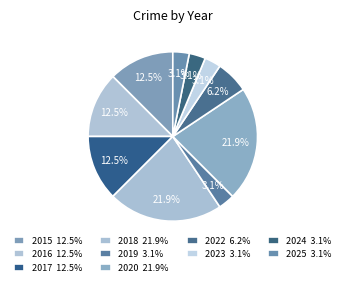

How many slices are in this pie chart?

10